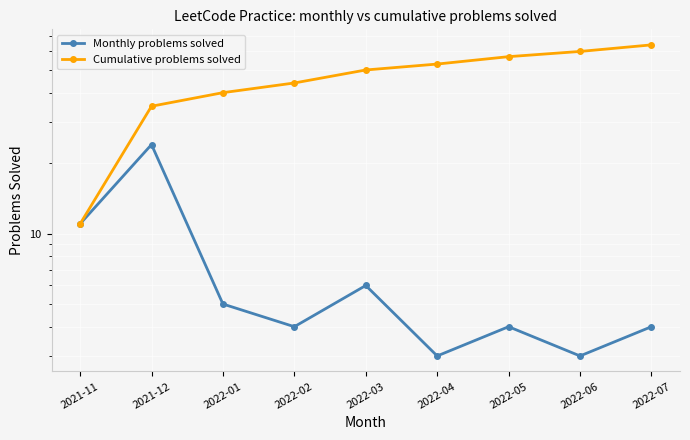

True or false: Cumulative problems solved and Monthly problems solved cross at least once.

False